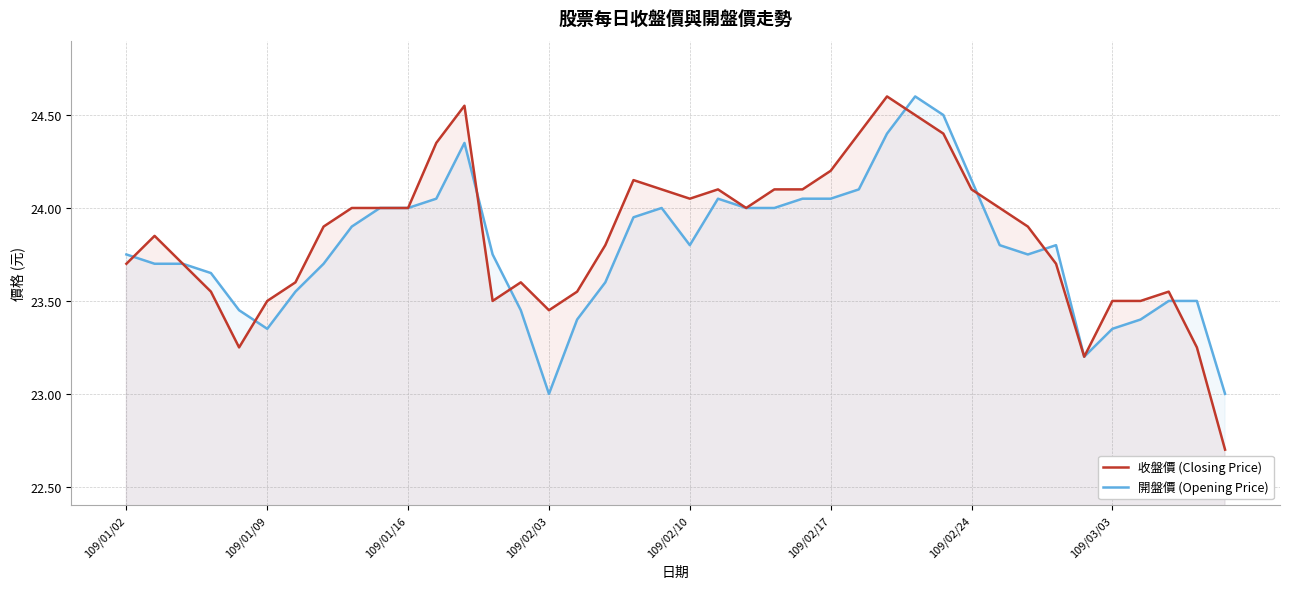

Which series changed the most between 109/02/03 and 109/02/24?

開盤價 (Opening Price)